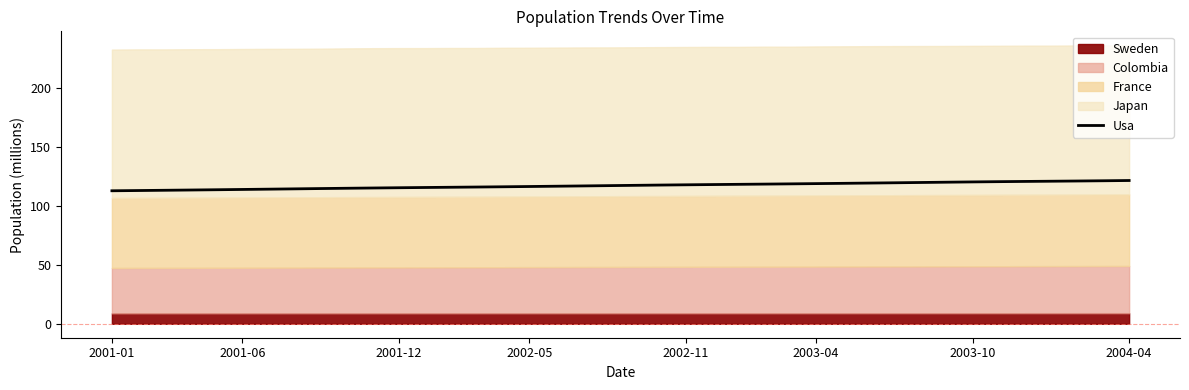

How many lines are shown in the chart?

1